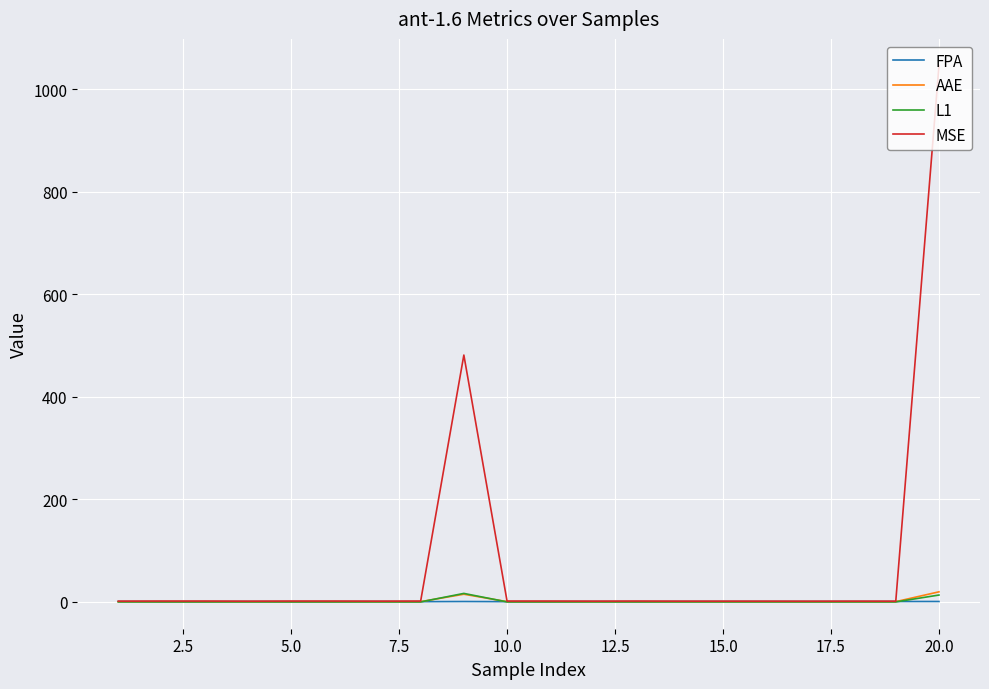

How many lines are shown in the chart?

4